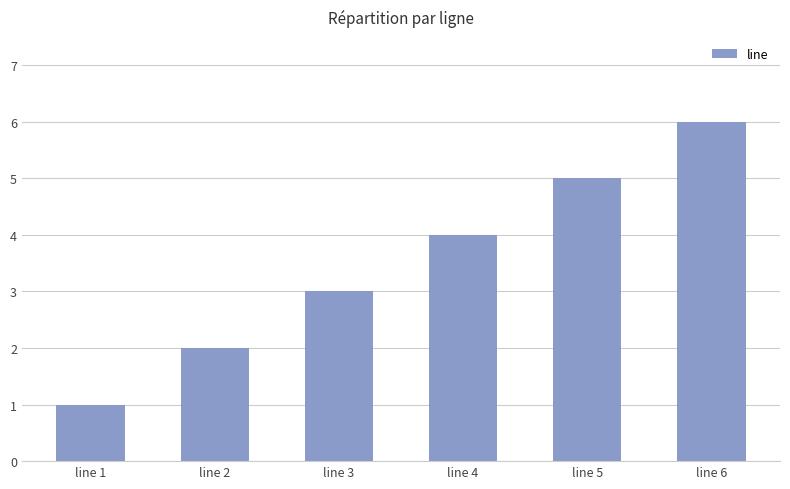

Where is the data nearest to the value 3?

line 3